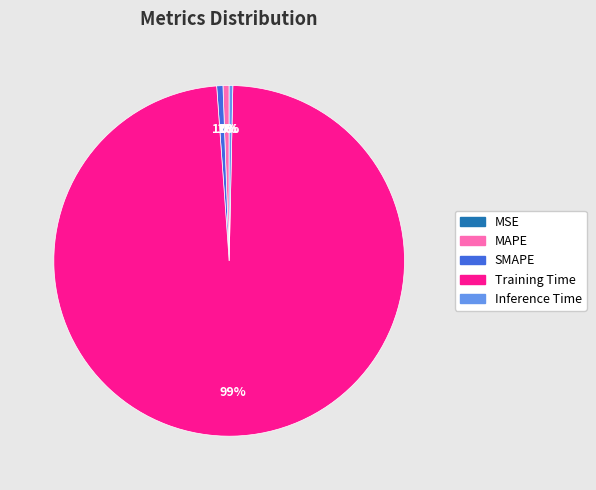

Does Inference Time represent more than half of the total?

No